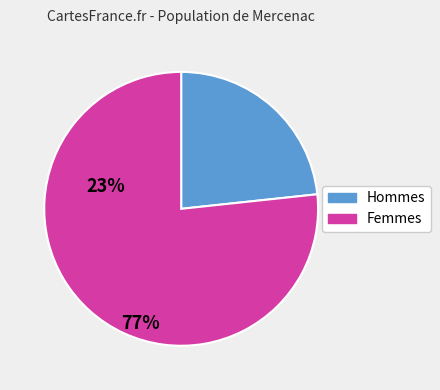

Does any single category account for the majority?

Yes